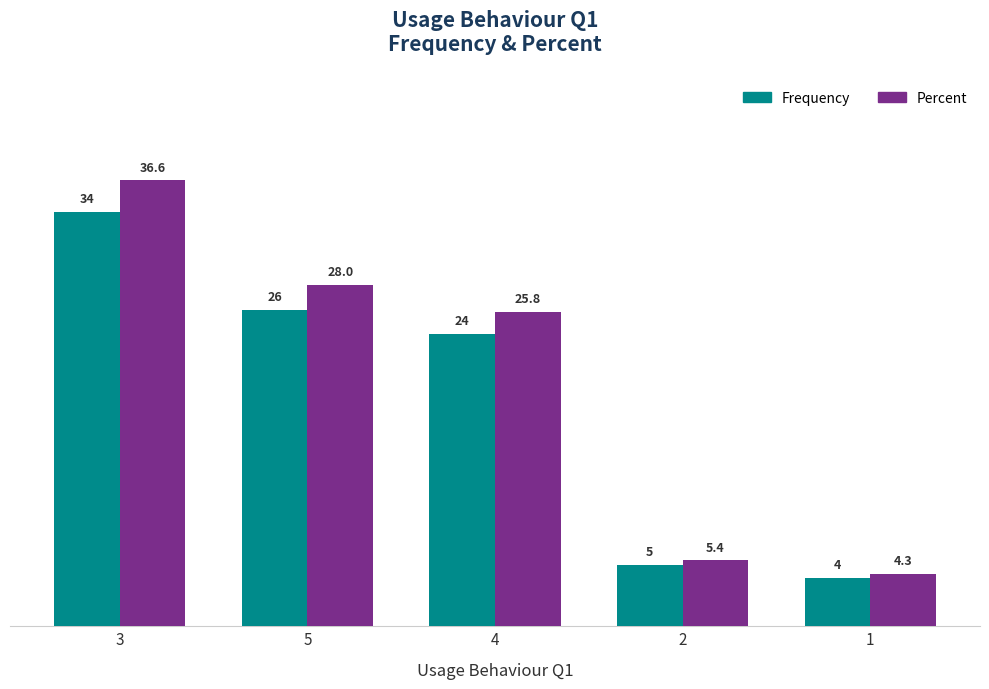

At how many categories does at least one series exceed 6?

3